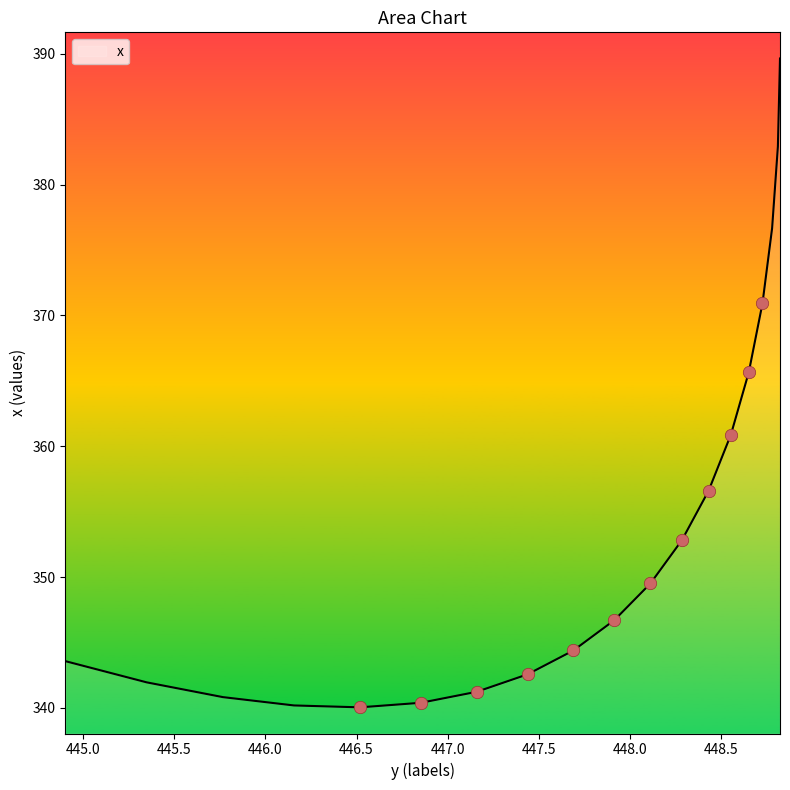

What is the minimum value shown in the chart?

340.0